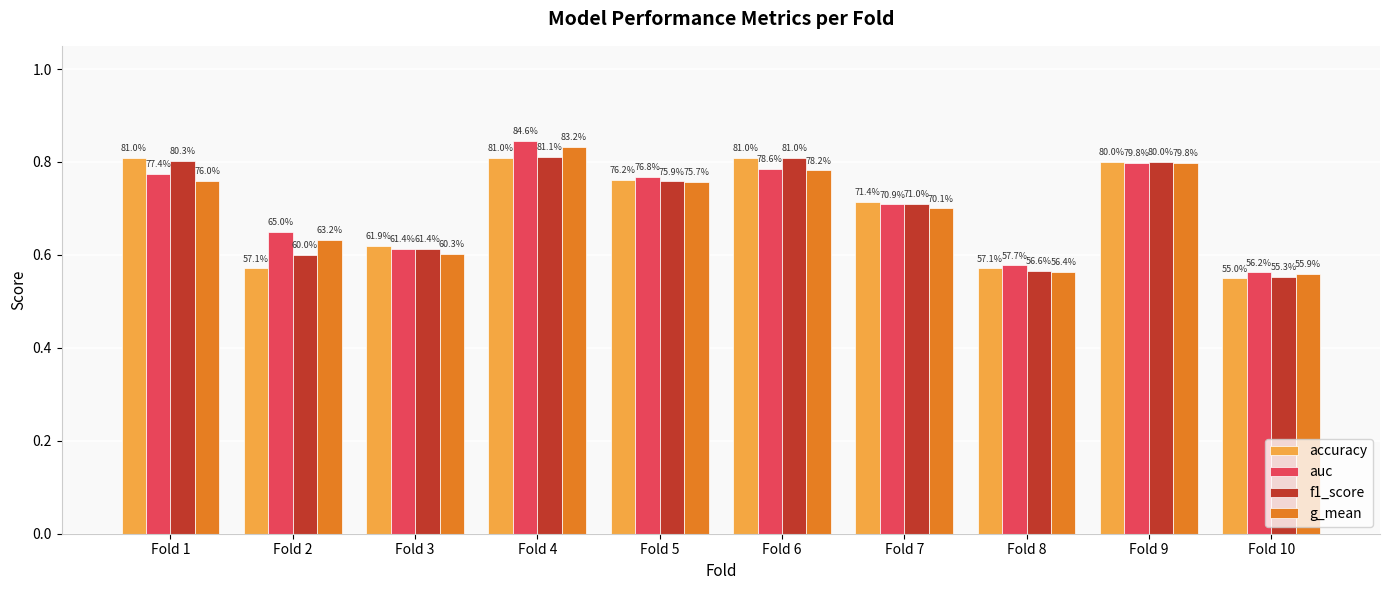

Which category has the lowest value across all series?

Fold 10